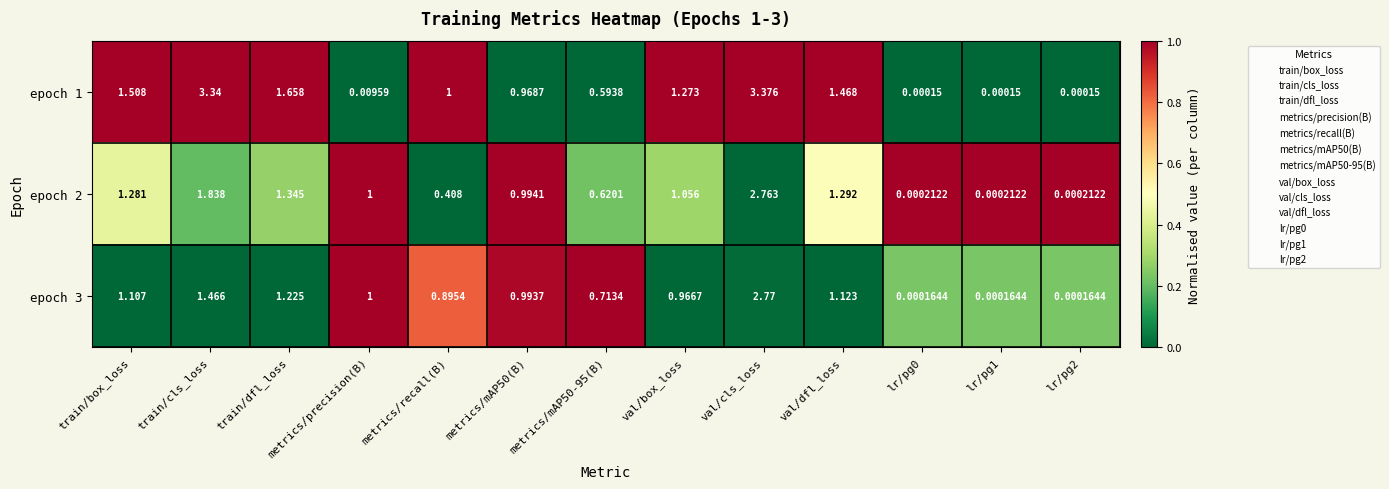

At which category does the chart reach its peak across all series?

val/cls_loss